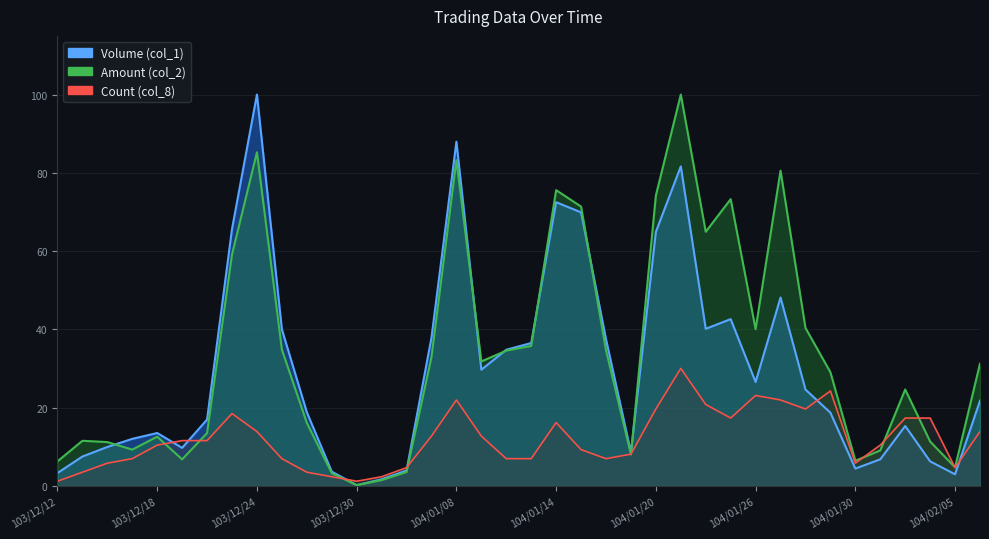

Reading right to left, extract all data points from this chart.

Volume (col_1): 21.7	2.9	6.2	15.3	6.8	4.4	18.7	24.6	48.1	26.5	42.6	40.1	81.6	64.9	8.5	37.5	69.9	72.5	36.5	34.8	29.7	87.9	37.8	3.9	1.7	0.2	3.6	18.8	40.0	100.0	65.6	16.9	9.7	13.5	12.0	9.9	7.5	3.2
Amount (col_2): 31.2	4.7	11.3	24.6	9.0	6.4	29.0	40.3	80.5	40.0	73.3	64.9	100.0	74.2	8.0	34.6	71.4	75.6	35.7	34.5	31.8	83.2	32.9	3.5	1.4	0.2	3.2	16.1	34.8	85.3	59.1	13.5	6.7	12.5	9.2	11.2	11.5	6.2
Count (col_8): 13.8	4.6	17.3	17.3	10.4	5.8	24.2	19.6	21.9	23.1	17.3	20.8	30.0	19.6	8.1	6.9	9.2	16.2	6.9	6.9	12.7	21.9	12.7	4.6	2.3	1.2	2.3	3.5	6.9	13.8	18.5	11.5	11.5	10.4	6.9	5.8	3.5	1.2